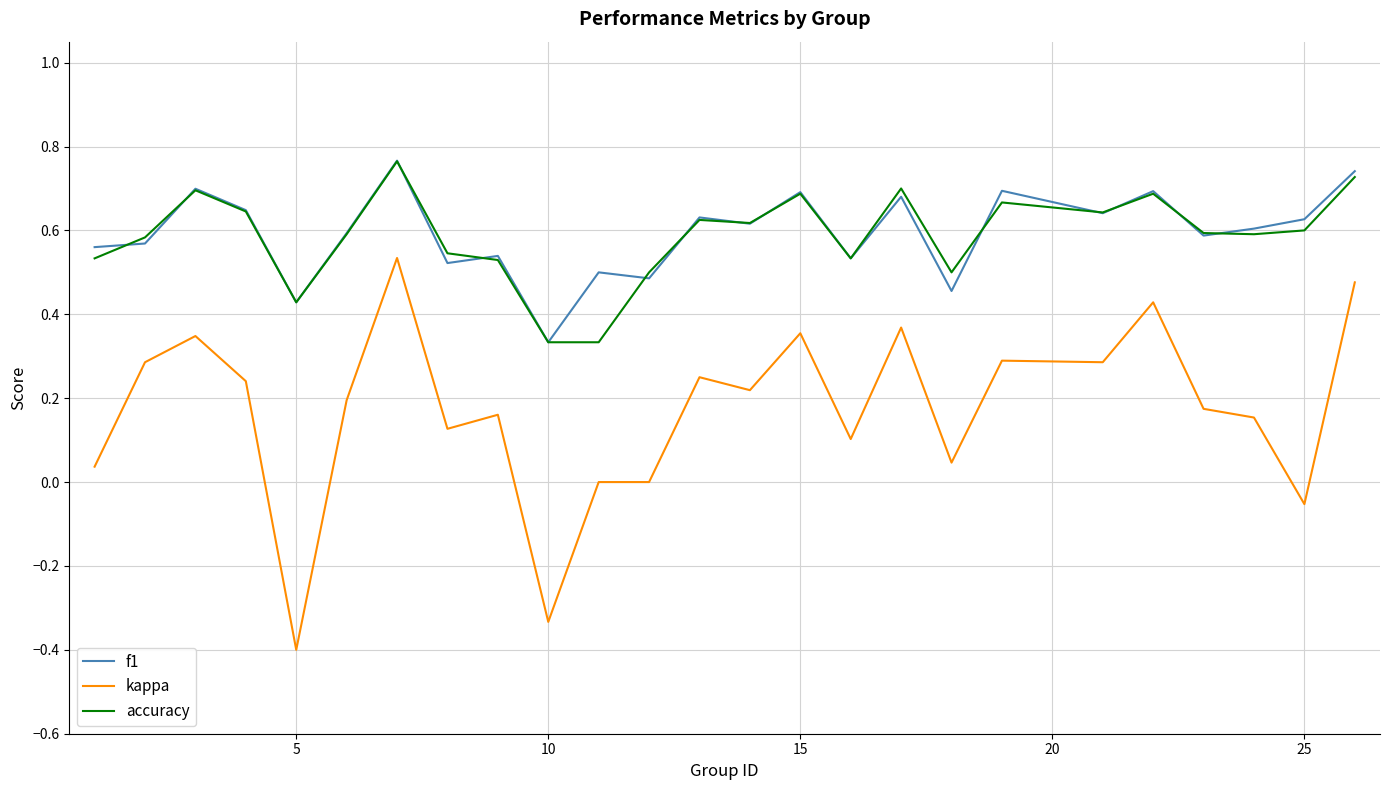

What is the smallest value displayed?

-0.4